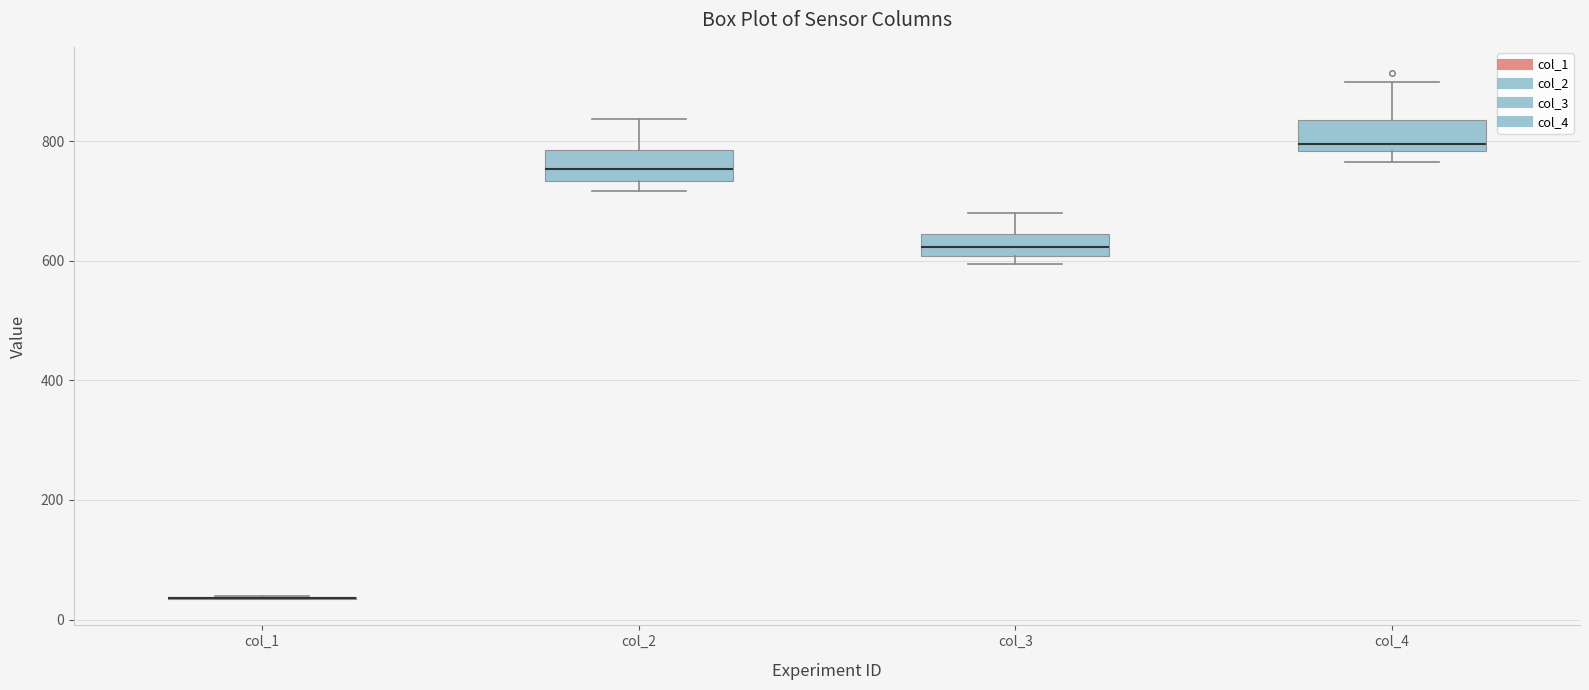

Reading left to right, transcribe this box plot: for each box, give where its median line is, the range the box spans, and where its two whiskers end, as read against the y-axis. The values are not printed on the chart, so give them approximately, as read against the axis.

col_1: box collapsed to a line at 40, whiskers 40 to 40
col_2: median 760, box 740 to 780, whiskers 720 to 840
col_3: median 620, box 600 to 640, whiskers 600 (just below the box's lower edge) to 680
col_4: median 800, box 780 to 840, whiskers 760 to 900